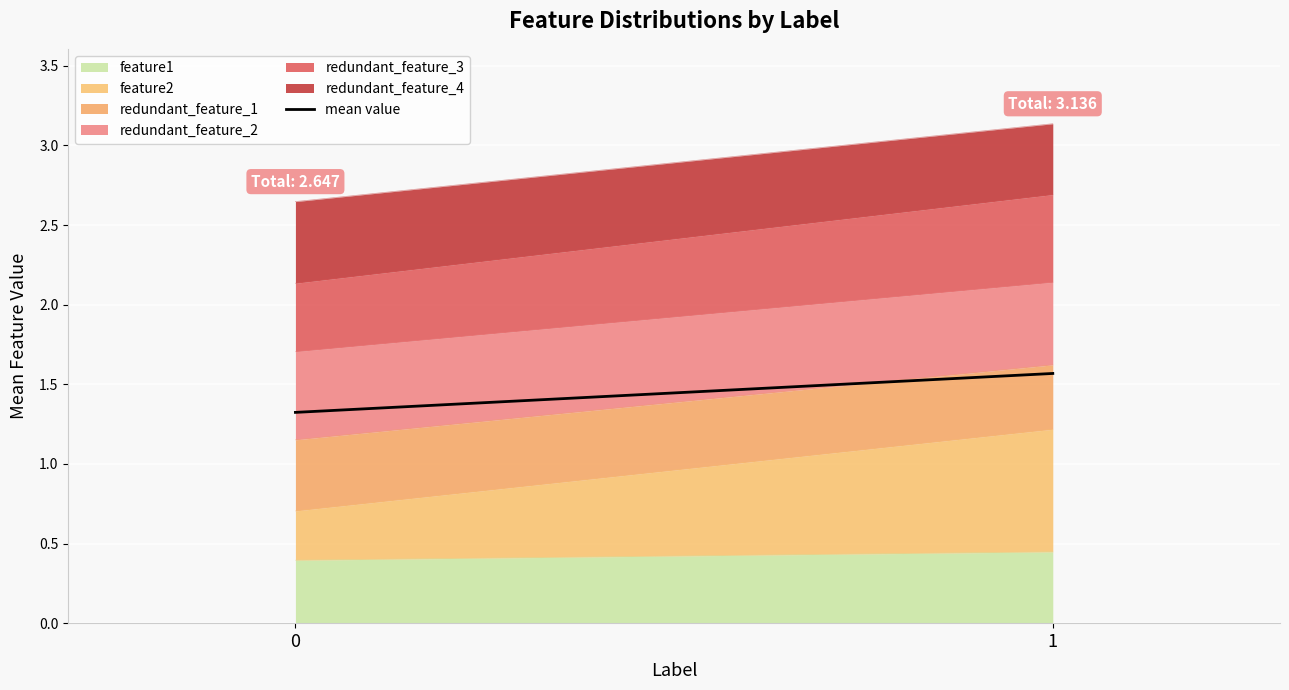

Reading left to right, transcribe all the data shown in this chart.

0=1.3	1=1.6